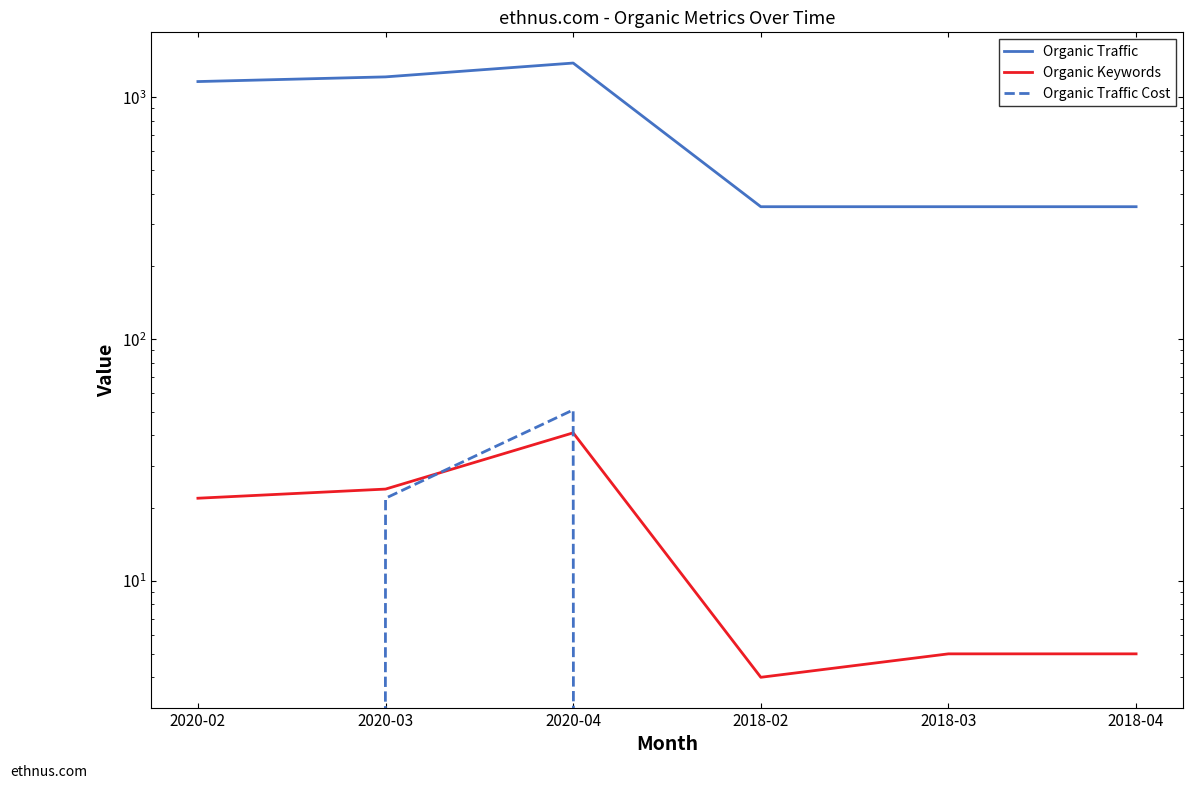

Where is Organic Traffic nearest to the value 869?

2020-02